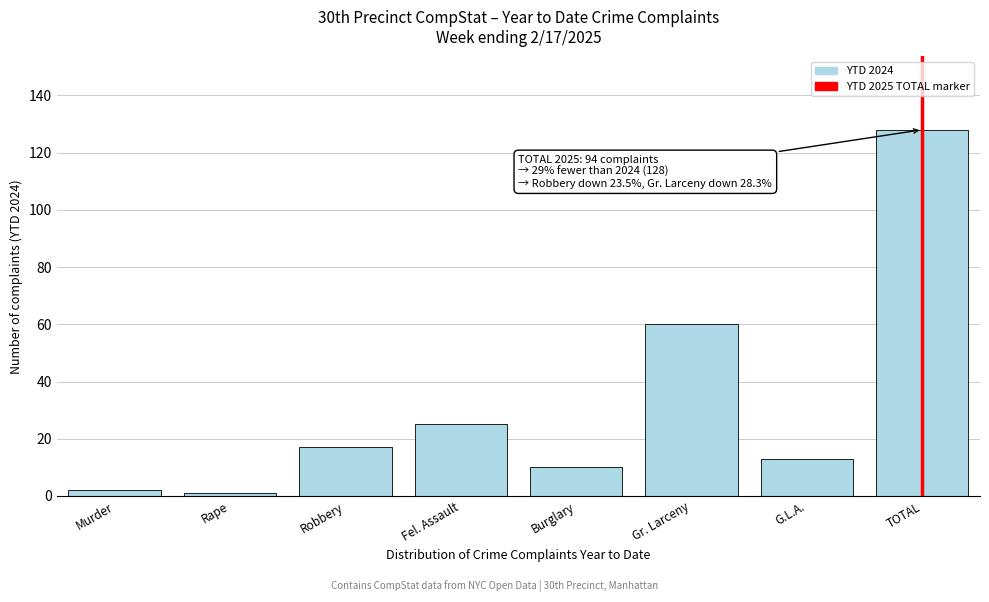

Reading left to right, transcribe all the data shown in this chart.

Murder=2	Rape=1	Robbery=17	Fel. Assault=25	Burglary=10	Gr. Larceny=60	G.L.A.=13	TOTAL=128